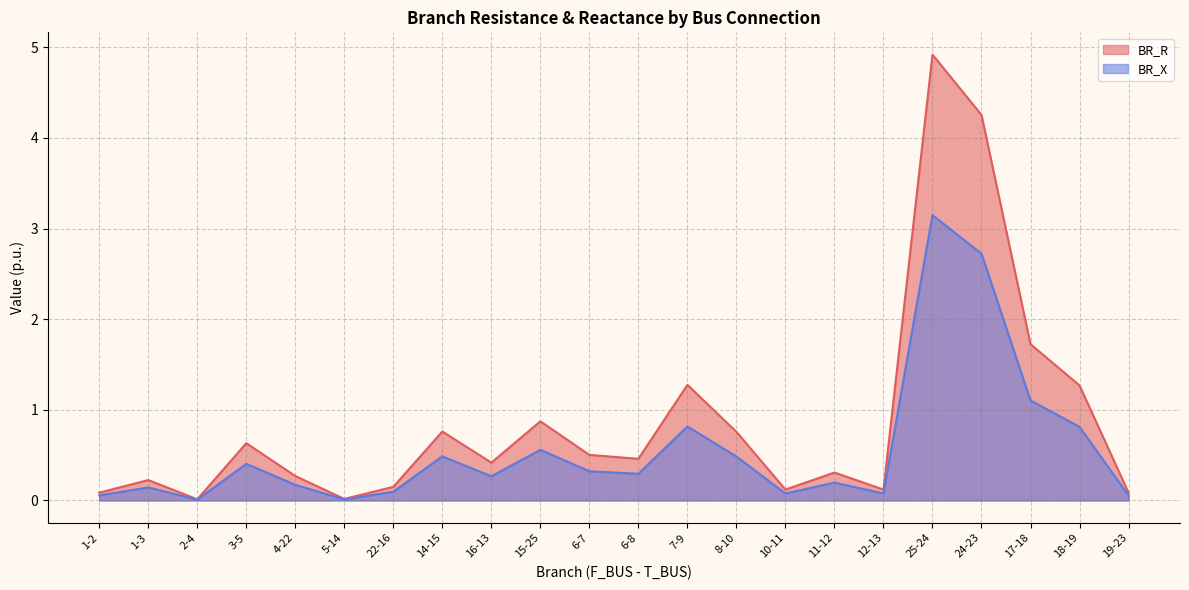

Between 1-2 and 6-7, which is larger?

6-7